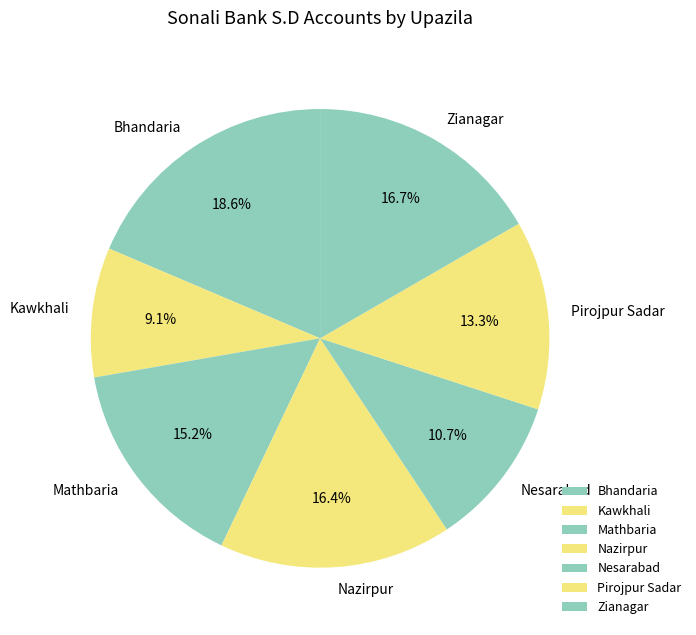

To the nearest percent, what is the combined percentage of Nazirpur and Bhandaria?

35%